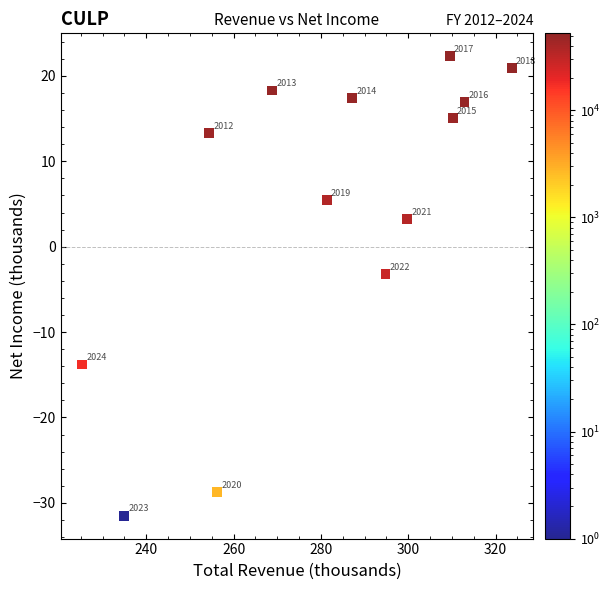

What Y value in the scatter plot is closest to -4?

-3.2